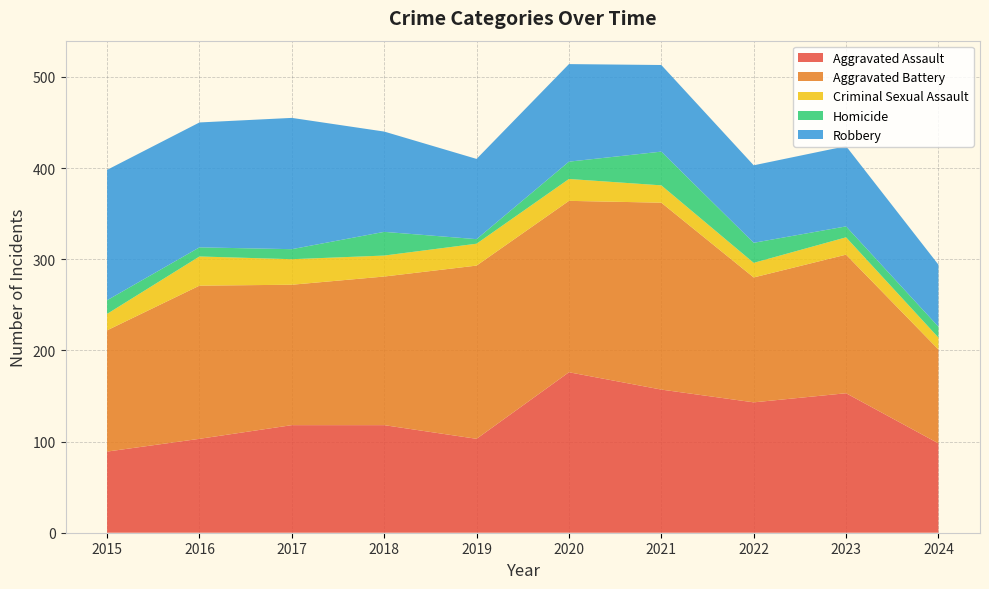

Reading left to right, transcribe all the data shown in this chart.

Aggravated Assault: 89	103	118	118	103	176	157	143	153	98
Aggravated Battery: 133	168	154	163	190	188	205	137	152	103
Criminal Sexual Assault: 18	32	28	23	24	24	19	16	19	13
Homicide: 15	10	11	26	5	19	37	22	12	12
Robbery: 143	137	144	110	88	107	95	85	88	68